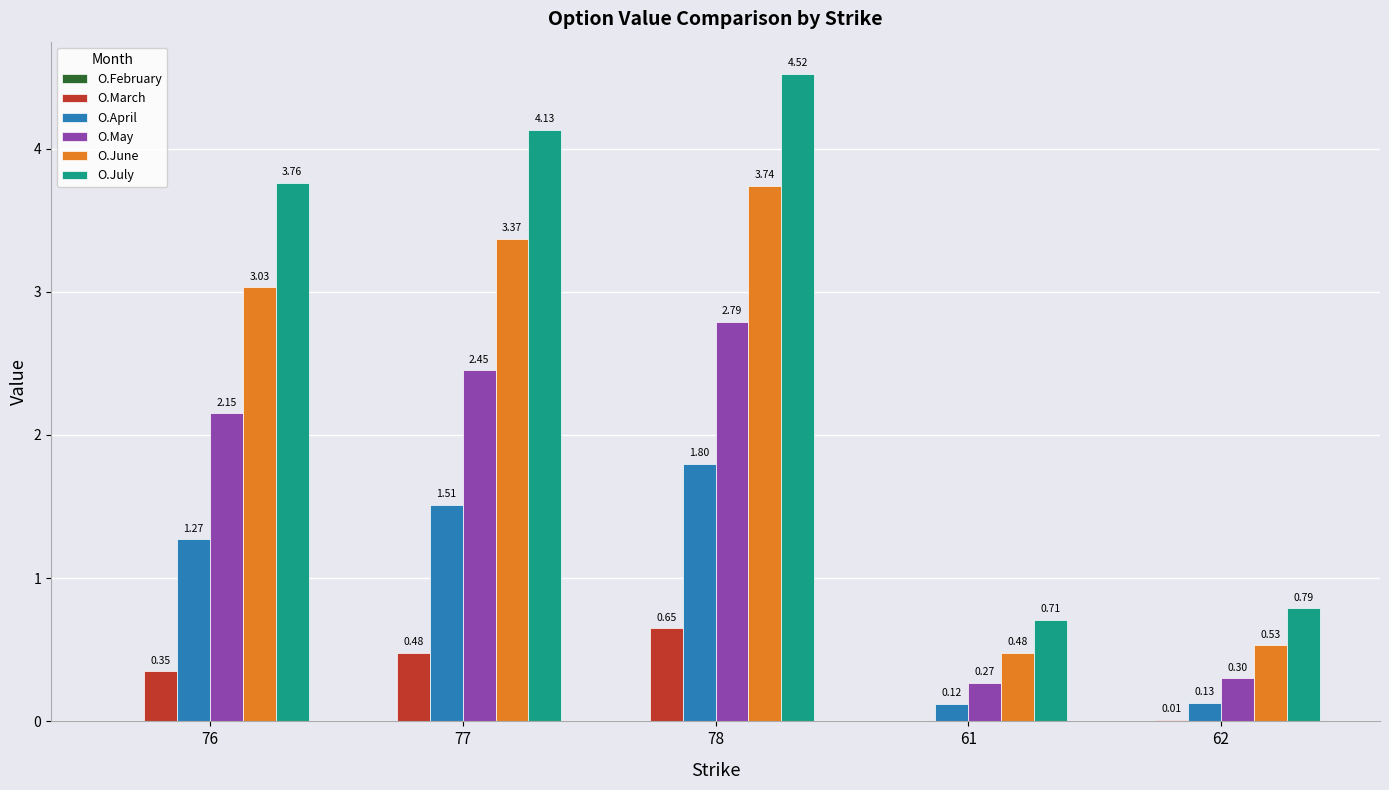

Which series has the widest spread of values?

O.July